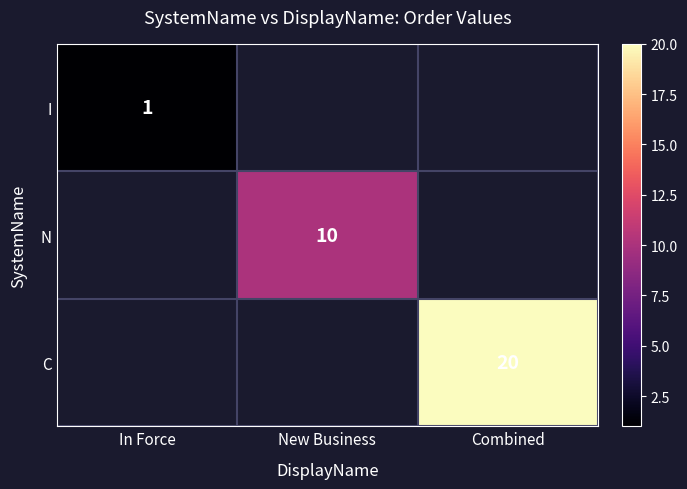

How many distinct data groups are displayed?

3